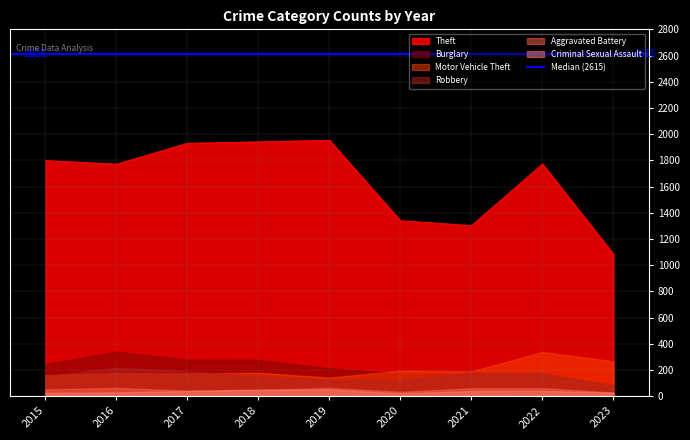

Is it true that Theft equals 1773 at 2022?

True